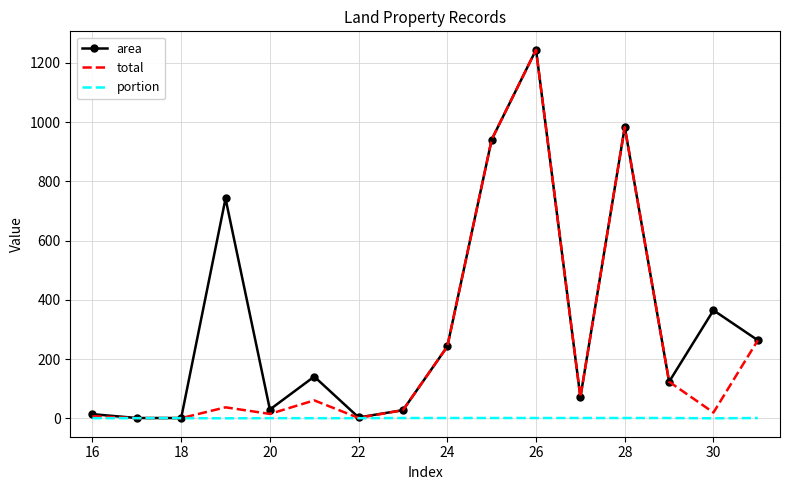

Rank the series by their average value, from lowest to highest.

portion, total, area